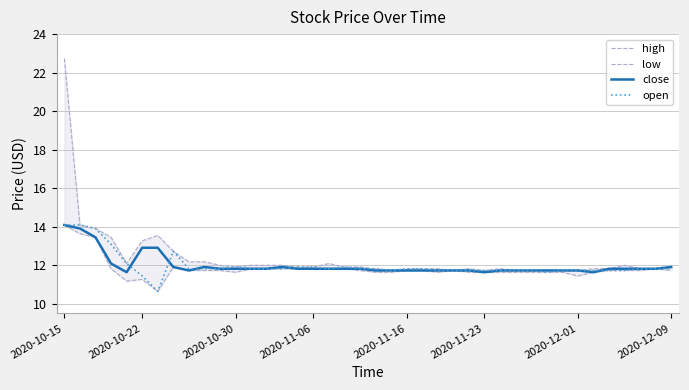

At which category does close reach its first local peak?

9